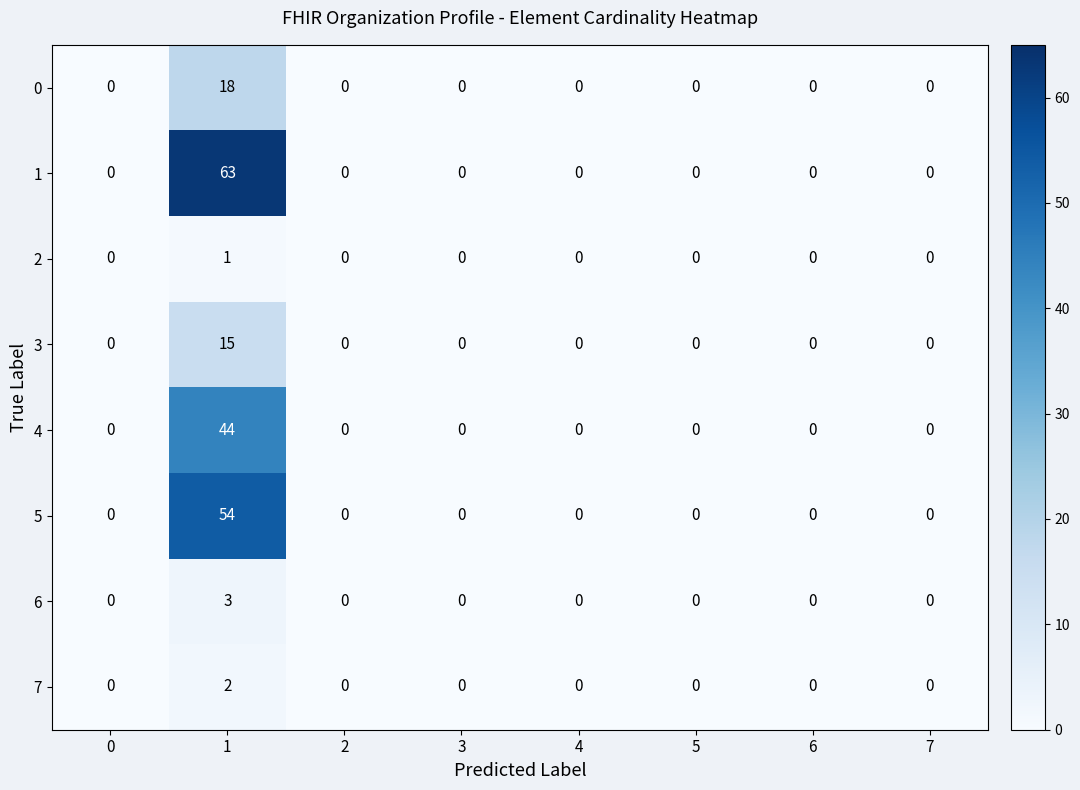

True or false: 0 has a value of -10 at 6.

False